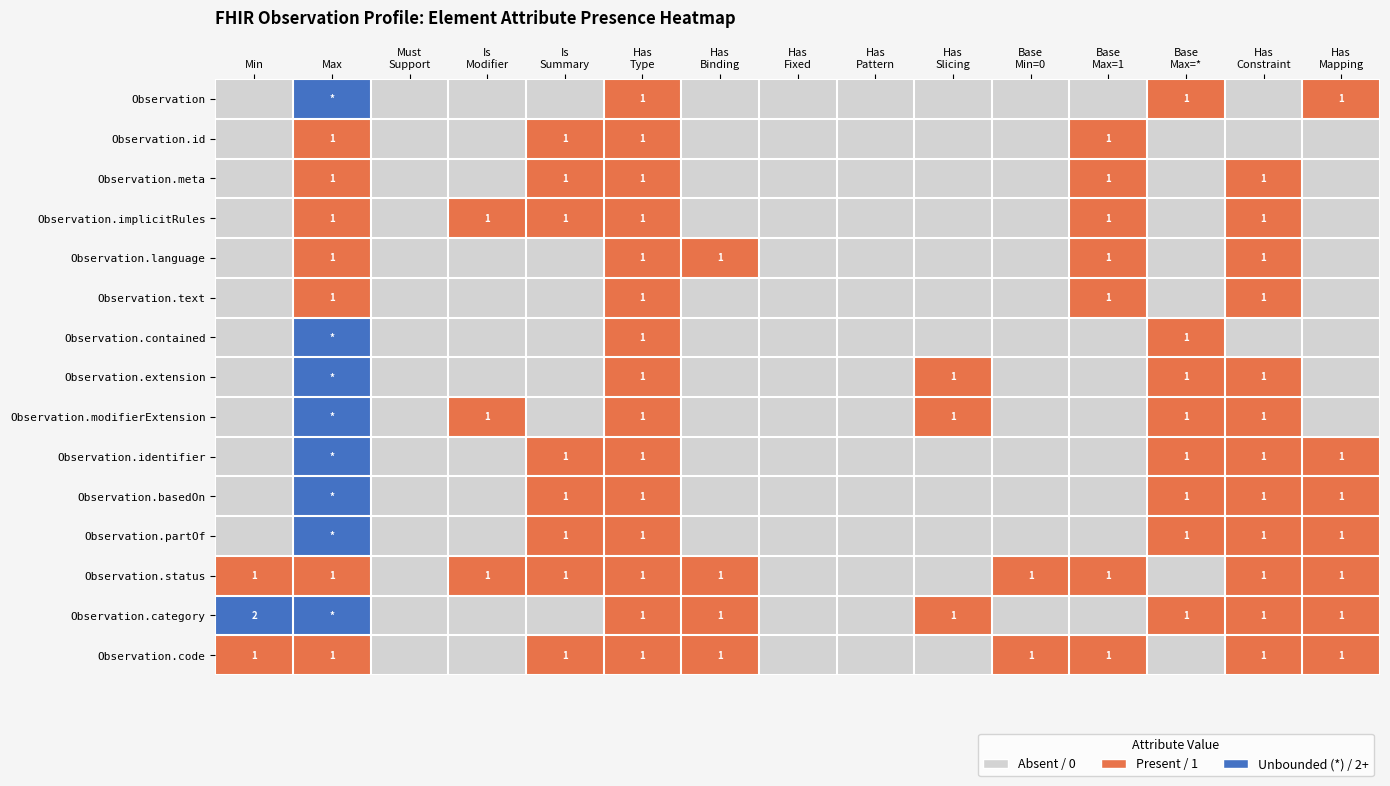

True or false: Observation.text has a value of 1 at Max.

True